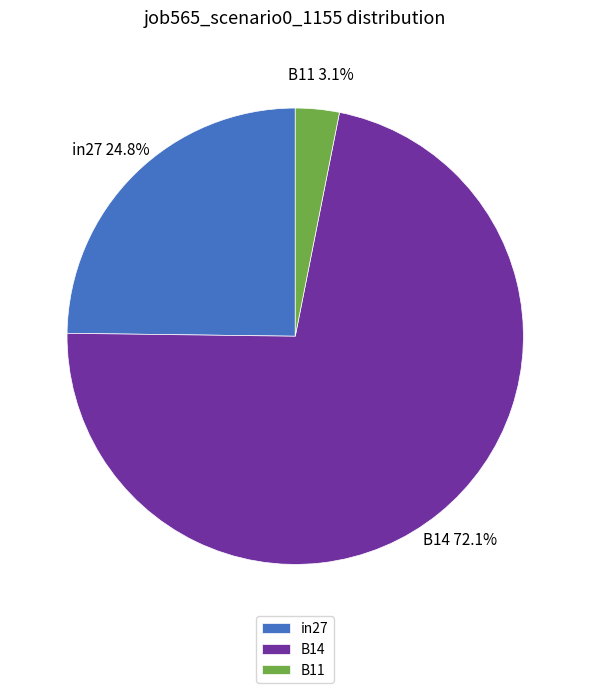

Combined, do B11 and B14 account for over 50%?

Yes